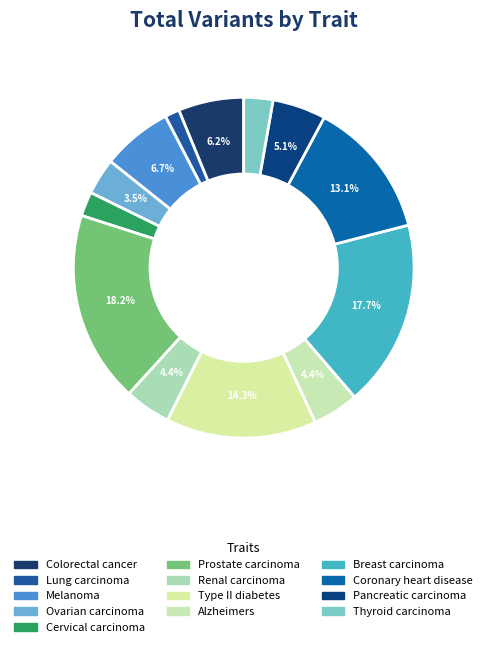

What percentage do Breast carcinoma and Ovarian carcinoma together represent?

21.2%